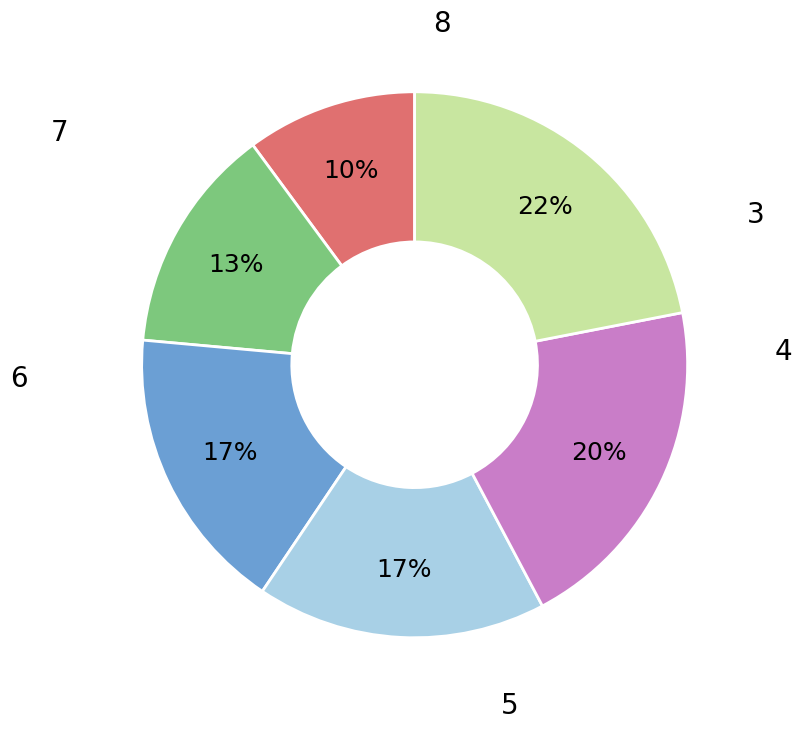

Which has a higher value, 3 or 5?

5